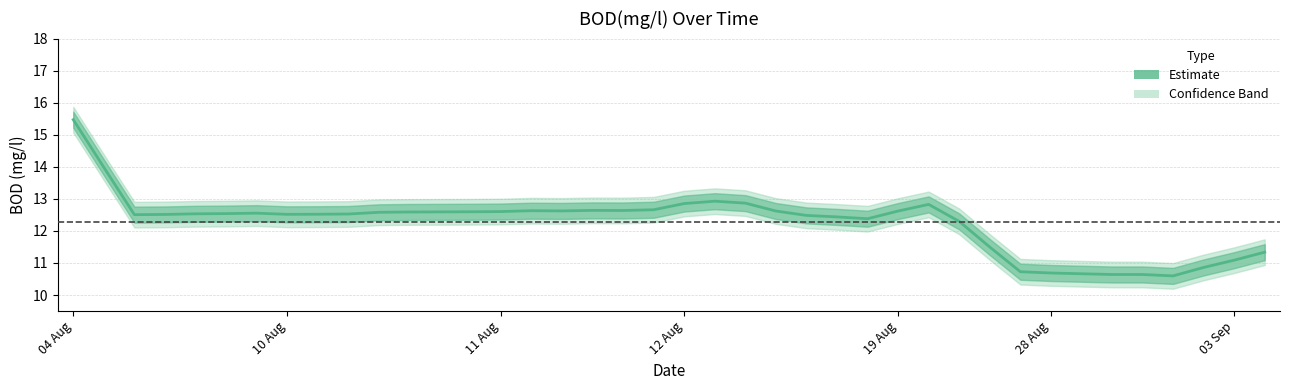

Is this an area chart (filled region under the line)?

No